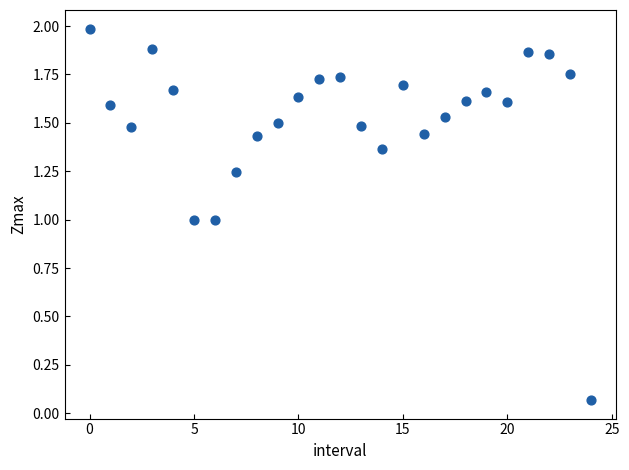

How many data points are displayed?

25